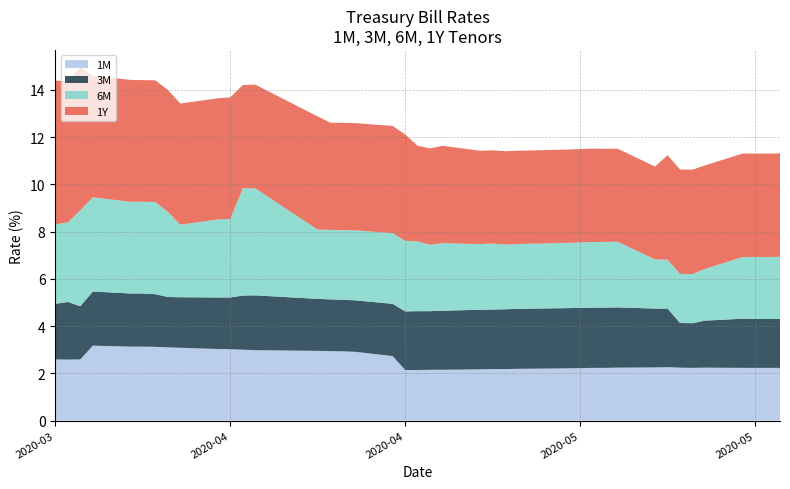

Reading left to right, list all the values displayed in this chart.

1M: 2020-05-21=2.2	2020-05-20=2.2	2020-05-19=2.2	2020-05-18=2.2	2020-05-15=2.2	2020-05-14=2.2	2020-05-13=2.2	2020-05-12=2.3	2020-05-11=2.2	2020-05-08=2.2	2020-05-07=2.2	2020-05-06=2.2	2020-05-05=2.2	2020-05-04=2.2	2020-04-30=2.2	2020-04-29=2.2	2020-04-28=2.2	2020-04-27=2.2	2020-04-24=2.1	2020-04-23=2.1	2020-04-22=2.1	2020-04-21=2.1	2020-04-20=2.7	2020-04-17=2.9	2020-04-16=2.9	2020-04-15=2.9	2020-04-14=3.0	2020-04-09=3.0	2020-04-08=3.0	2020-04-07=3.0	2020-04-06=3.0	2020-04-03=3.1	2020-04-02=3.1	2020-04-01=3.1	2020-03-31=3.1	2020-03-30=3.1	2020-03-27=3.2	2020-03-26=2.6	2020-03-25=2.6	2020-03-24=2.6
3M: 2020-05-21=2.1	2020-05-20=2.1	2020-05-19=2.1	2020-05-18=2.1	2020-05-15=2.0	2020-05-14=1.9	2020-05-13=1.9	2020-05-12=2.5	2020-05-11=2.5	2020-05-08=2.5	2020-05-07=2.5	2020-05-06=2.5	2020-05-05=2.5	2020-05-04=2.5	2020-04-30=2.5	2020-04-29=2.5	2020-04-28=2.5	2020-04-27=2.5	2020-04-24=2.5	2020-04-23=2.5	2020-04-22=2.5	2020-04-21=2.5	2020-04-20=2.2	2020-04-17=2.2	2020-04-16=2.2	2020-04-15=2.2	2020-04-14=2.2	2020-04-09=2.3	2020-04-08=2.3	2020-04-07=2.2	2020-04-06=2.2	2020-04-03=2.1	2020-04-02=2.1	2020-04-01=2.2	2020-03-31=2.2	2020-03-30=2.2	2020-03-27=2.3	2020-03-26=2.2	2020-03-25=2.4	2020-03-24=2.4
6M: 2020-05-21=2.6	2020-05-20=2.6	2020-05-19=2.6	2020-05-18=2.6	2020-05-15=2.2	2020-05-14=2.1	2020-05-13=2.1	2020-05-12=2.1	2020-05-11=2.1	2020-05-08=2.8	2020-05-07=2.8	2020-05-06=2.8	2020-05-05=2.8	2020-05-04=2.8	2020-04-30=2.7	2020-04-29=2.7	2020-04-28=2.8	2020-04-27=2.8	2020-04-24=2.9	2020-04-23=2.8	2020-04-22=3.0	2020-04-21=3.0	2020-04-20=3.0	2020-04-17=3.0	2020-04-16=3.0	2020-04-15=2.9	2020-04-14=2.9	2020-04-09=4.5	2020-04-08=4.5	2020-04-07=3.3	2020-04-06=3.3	2020-04-03=3.1	2020-04-02=3.6	2020-04-01=3.9	2020-03-31=3.9	2020-03-30=3.9	2020-03-27=4.0	2020-03-26=4.1	2020-03-25=3.4	2020-03-24=3.4
1Y: 2020-05-21=4.4	2020-05-20=4.4	2020-05-19=4.4	2020-05-18=4.4	2020-05-15=4.4	2020-05-14=4.4	2020-05-13=4.4	2020-05-12=4.4	2020-05-11=3.9	2020-05-08=3.9	2020-05-07=3.9	2020-05-06=4.0	2020-05-05=4.0	2020-05-04=4.0	2020-04-30=4.0	2020-04-29=4.0	2020-04-28=4.0	2020-04-27=4.0	2020-04-24=4.1	2020-04-23=4.1	2020-04-22=4.0	2020-04-21=4.5	2020-04-20=4.5	2020-04-17=4.5	2020-04-16=4.5	2020-04-15=4.5	2020-04-14=4.8	2020-04-09=4.4	2020-04-08=4.4	2020-04-07=5.2	2020-04-06=5.1	2020-04-03=5.1	2020-04-02=5.2	2020-04-01=5.2	2020-03-31=5.2	2020-03-30=5.2	2020-03-27=5.1	2020-03-26=6.0	2020-03-25=6.0	2020-03-24=6.1